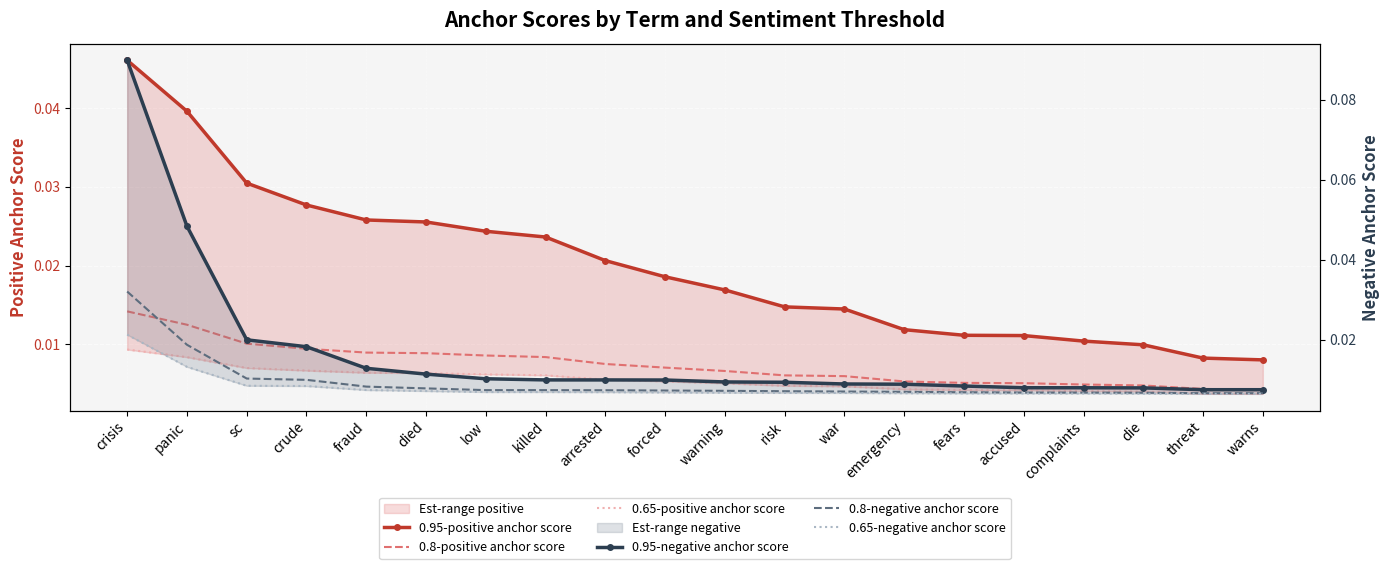

True or false: 0.65-positive anchor score and 0.65-negative anchor score cross at least once.

False